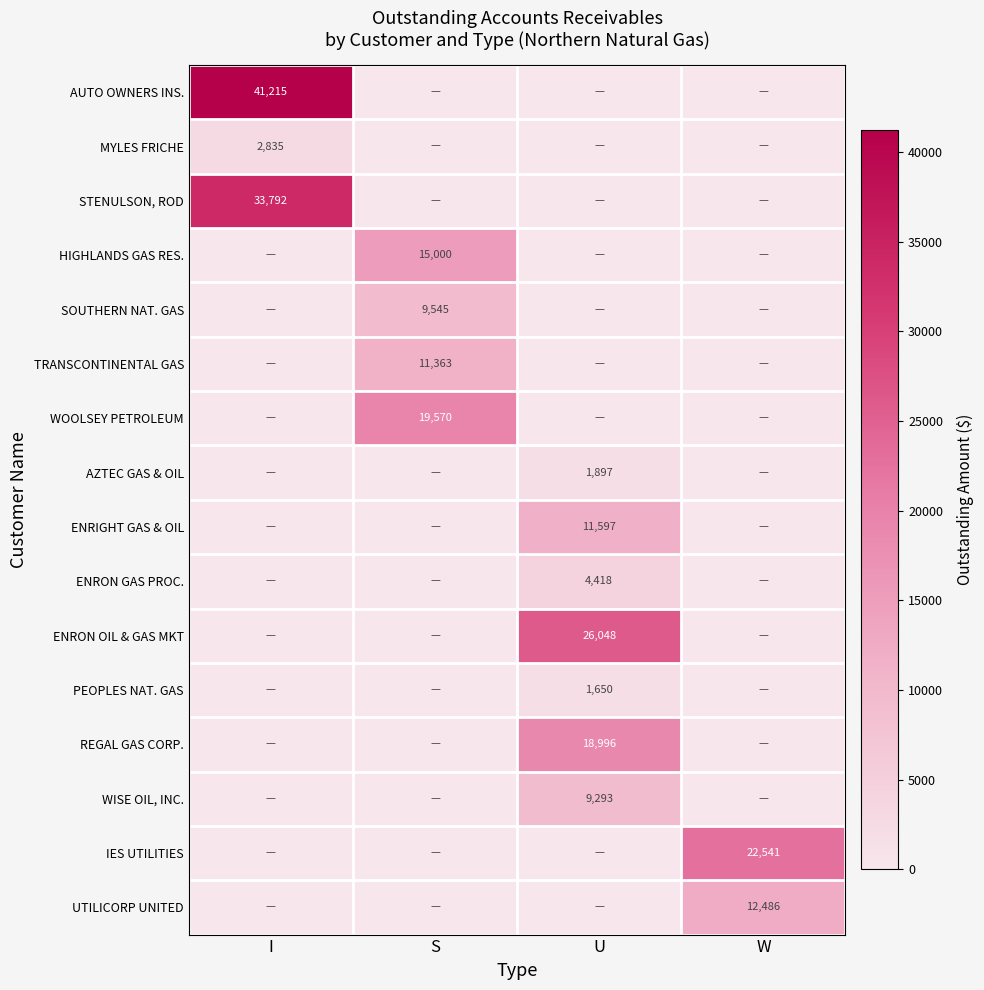

Which label corresponds to the smallest value in the chart?

S